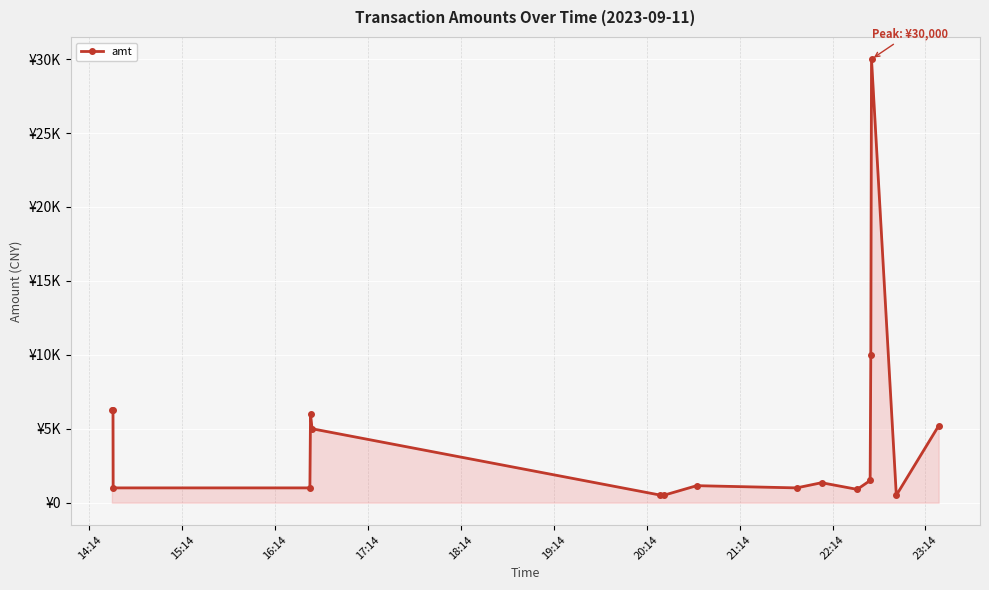

Does the chart have visible grid lines?

Yes